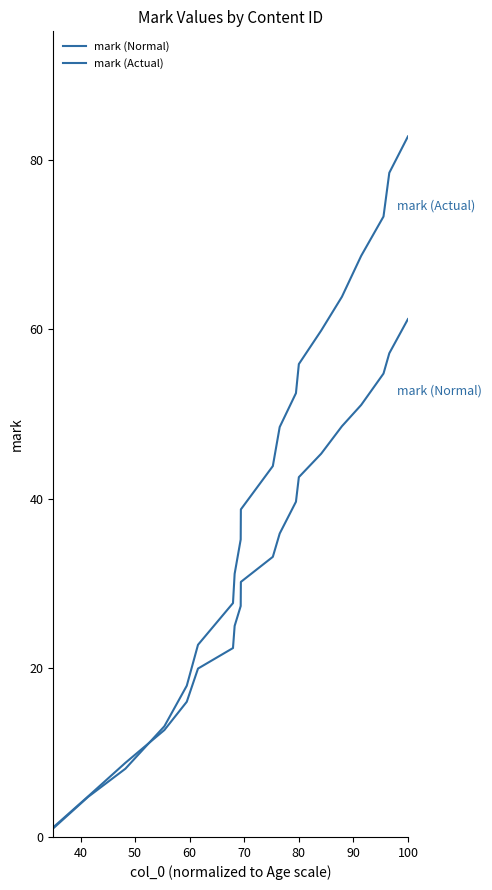

Does the chart have visible grid lines?

No